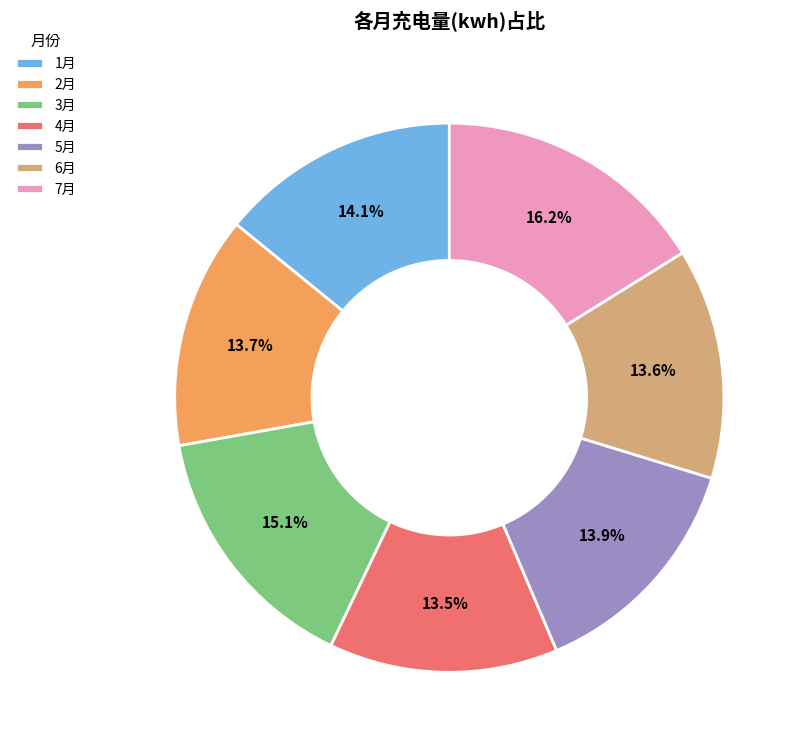

What percentage is NOT represented by 5月?

86.1%